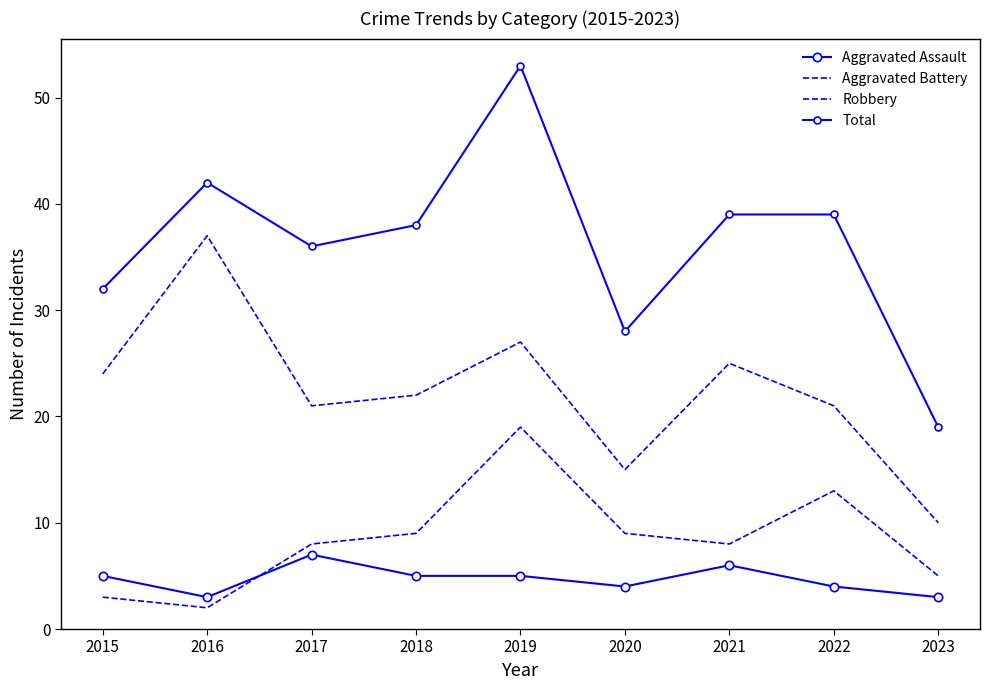

Reading left to right, extract all data points from this chart.

Aggravated Assault: 5	3	7	5	5	4	6	4	3
Aggravated Battery: 3	2	8	9	19	9	8	13	5
Robbery: 24	37	21	22	27	15	25	21	10
Total: 32	42	36	38	53	28	39	39	19